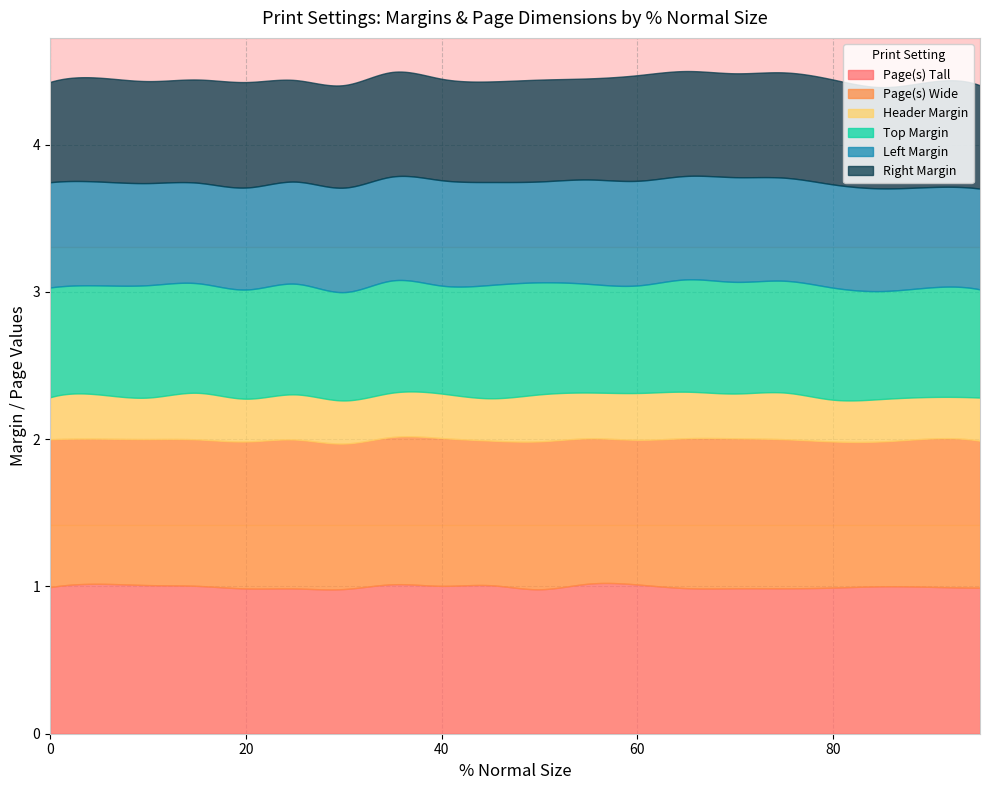

What is the lowest value of the Page(s) Tall series?

1.0